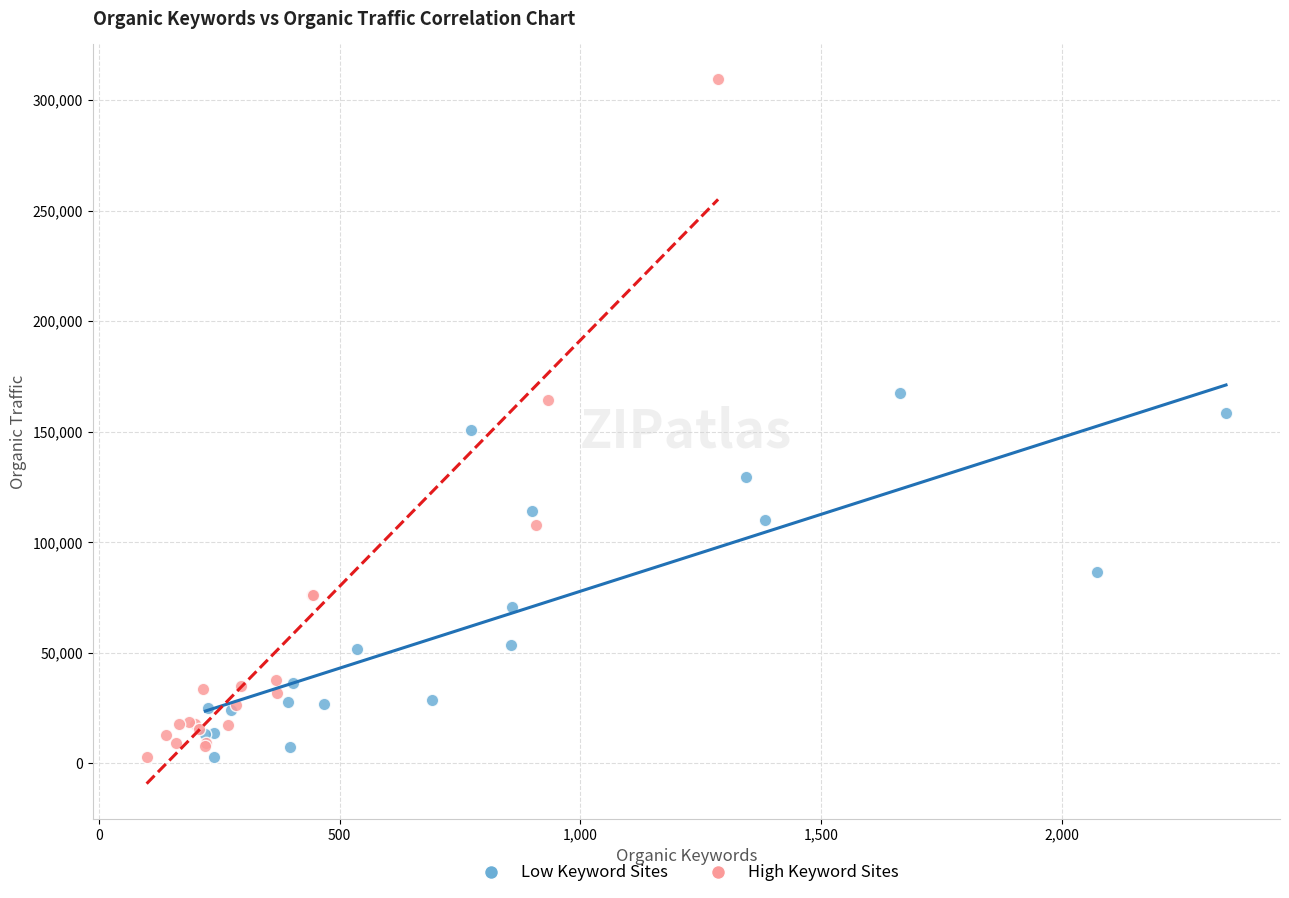

What are all the series names shown in the legend?

Low Keyword Sites, High Keyword Sites